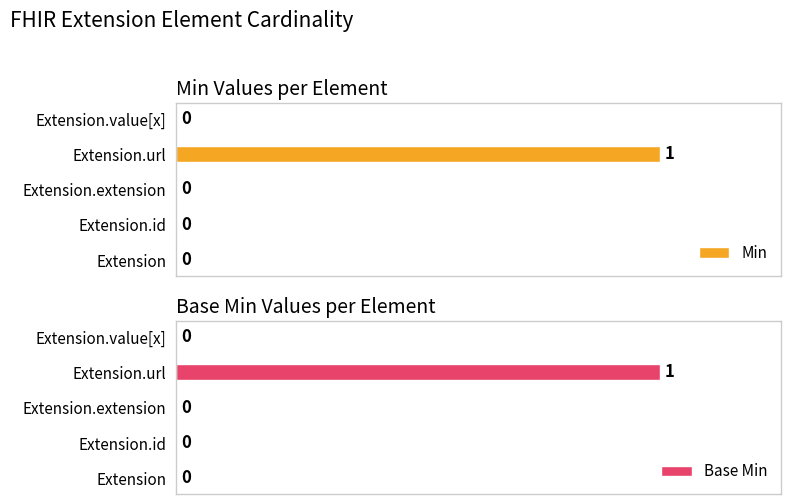

Which category has the highest value in the Min series?

Extension.url